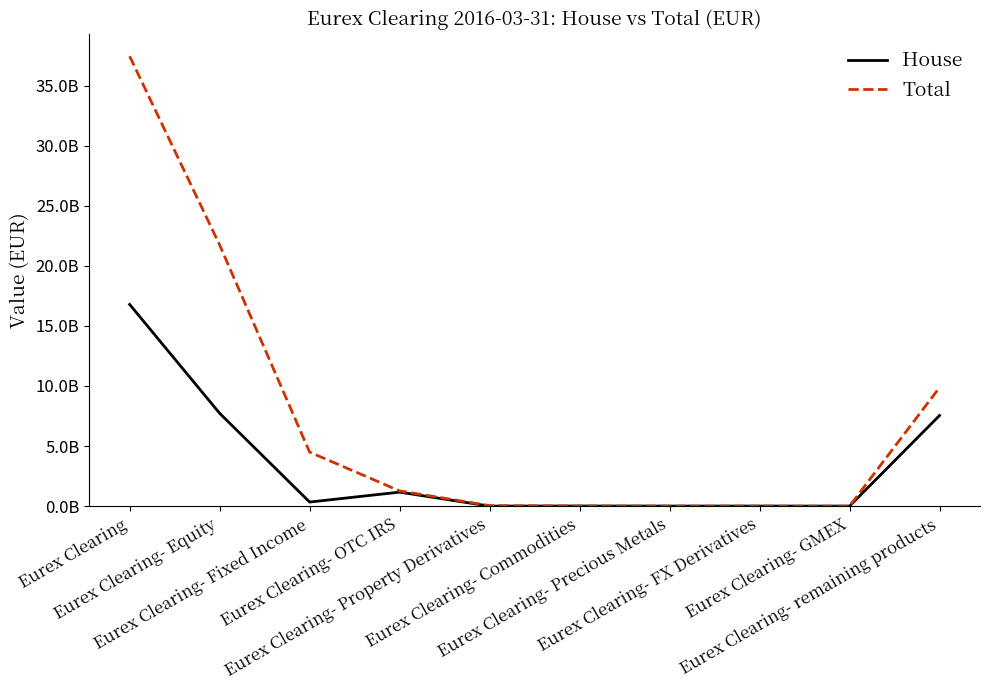

The Total series shows 1266480806.3 at Eurex Clearing- OTC IRS. True or false?

True